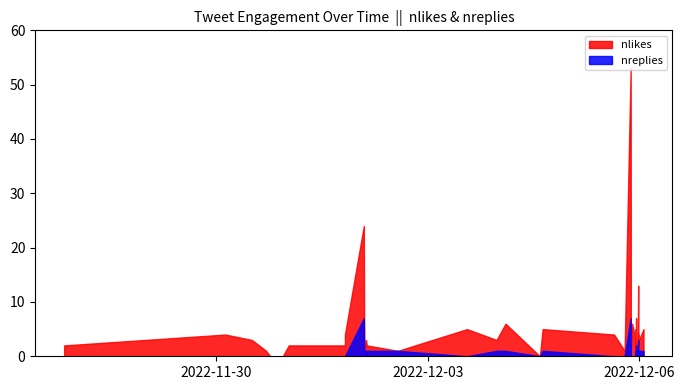

True or false: nlikes and nreplies intersect in this chart.

False